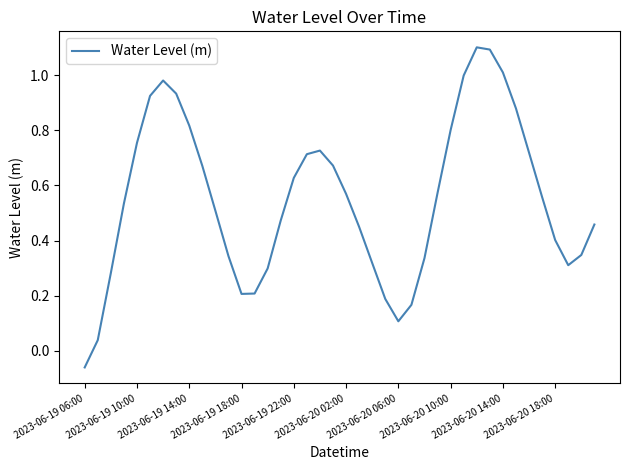

What is the maximum value shown in the chart?

1.1